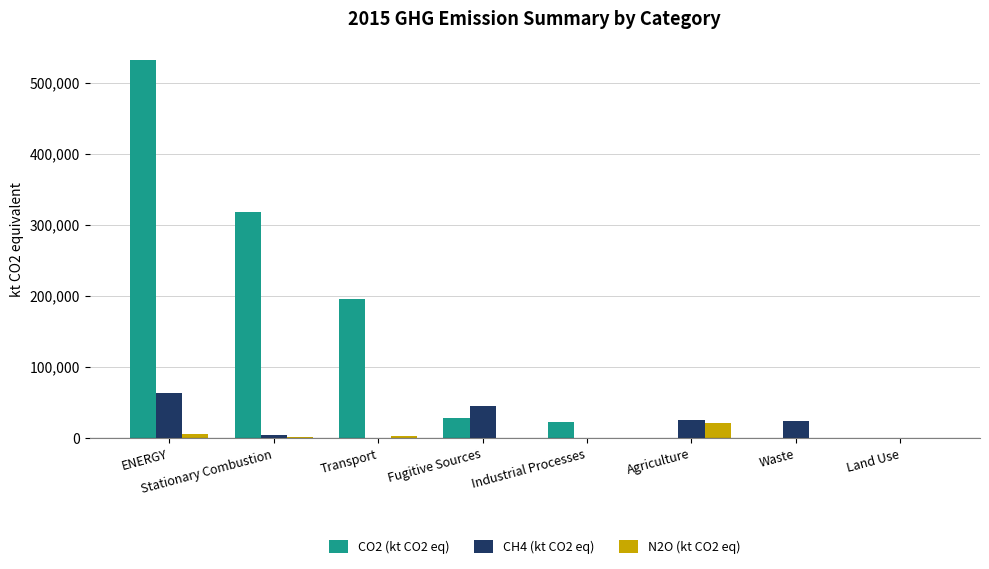

What is the sum of all N2O (kt CO2 eq) values?

35099.9